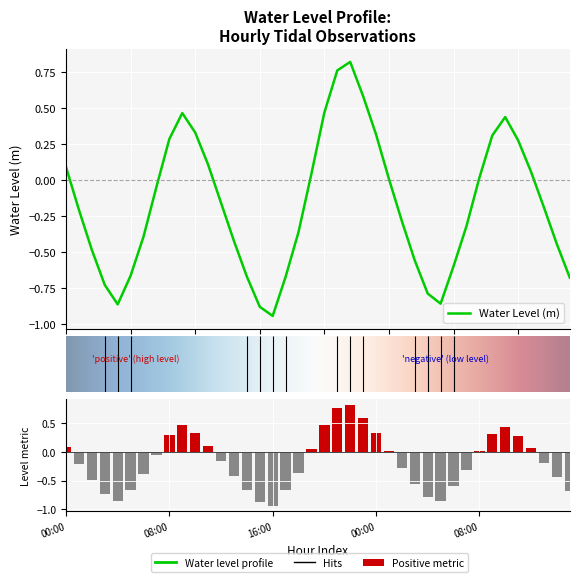

What is the label of the 1st bar from the right?

2023-12-17 15:00:00